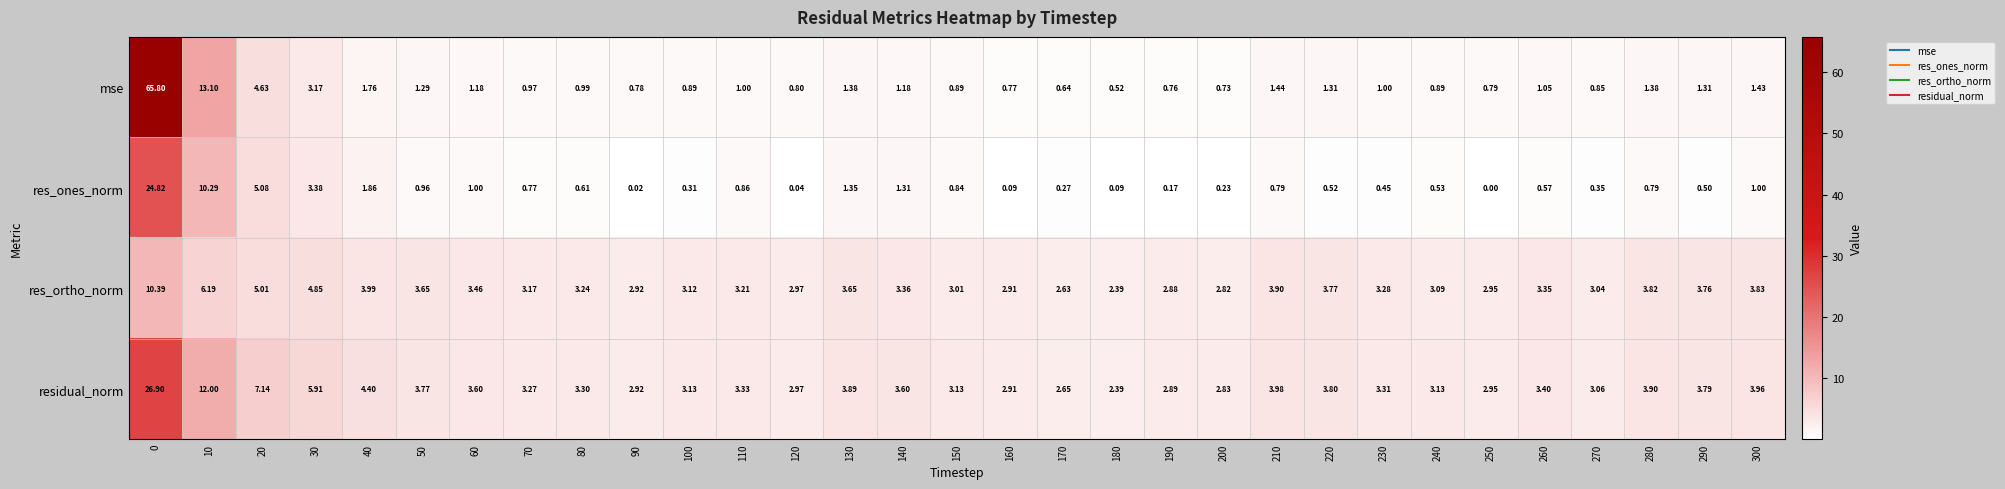

Is the value of mse at 290 greater than the value of residual_norm at 280?

No